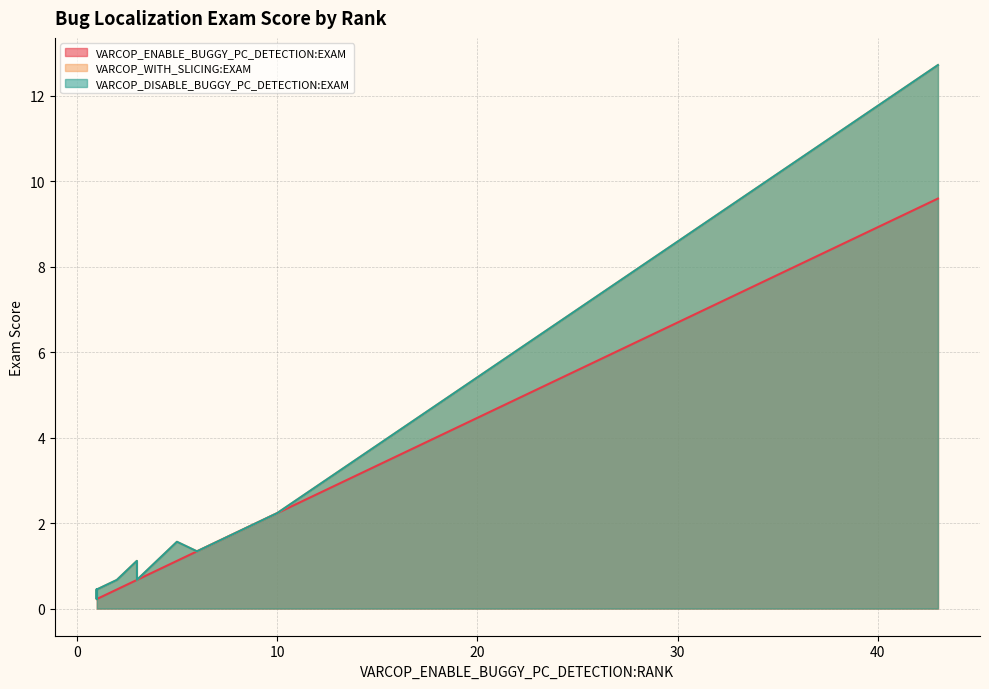

How many lines are shown in the chart?

3